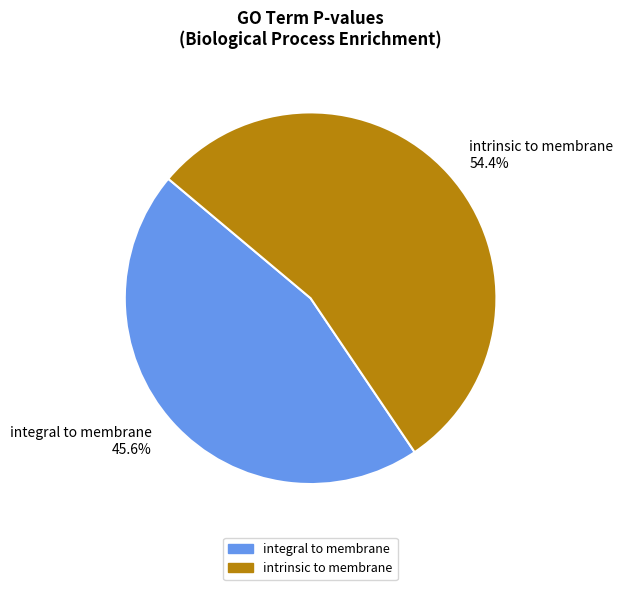

True or false: intrinsic to membrane accounts for 59% of the total.

False